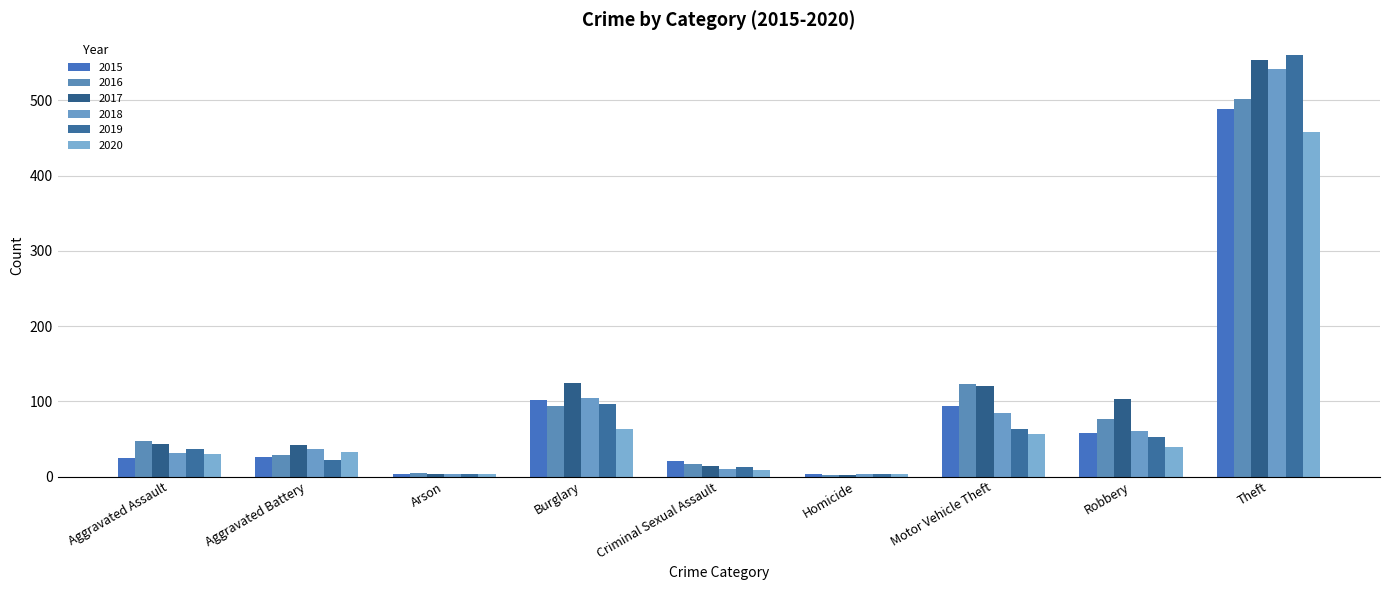

What is the difference between the maximum and minimum values in the 2016 series?

500